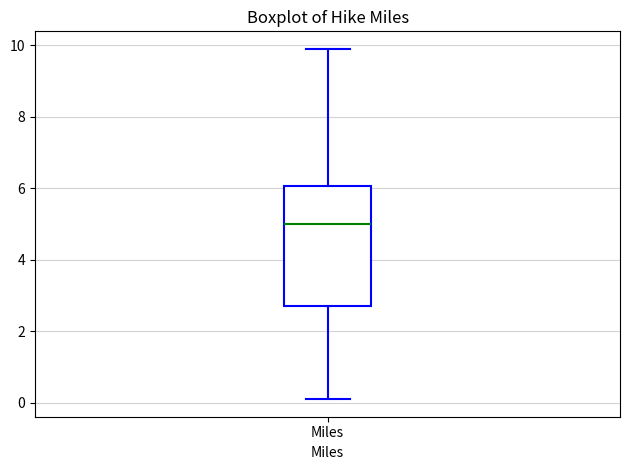

Transcribe this box plot: give where the median line is, the range the box spans, and where the two whiskers end, as read against the y-axis. The values are not printed on the chart, so give them approximately, as read against the axis.

median 5.0, box 2.8 to 6.0, whiskers 0.2 to 10.0